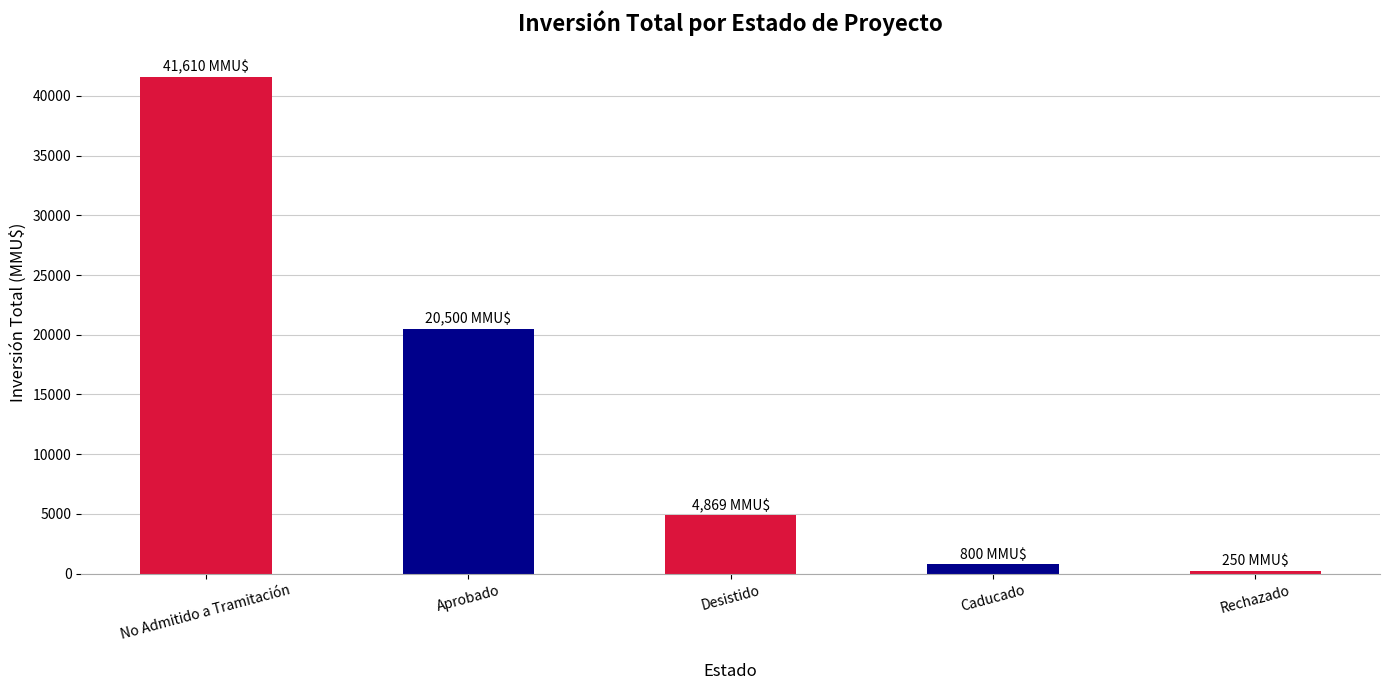

How many series are shown in this chart?

1